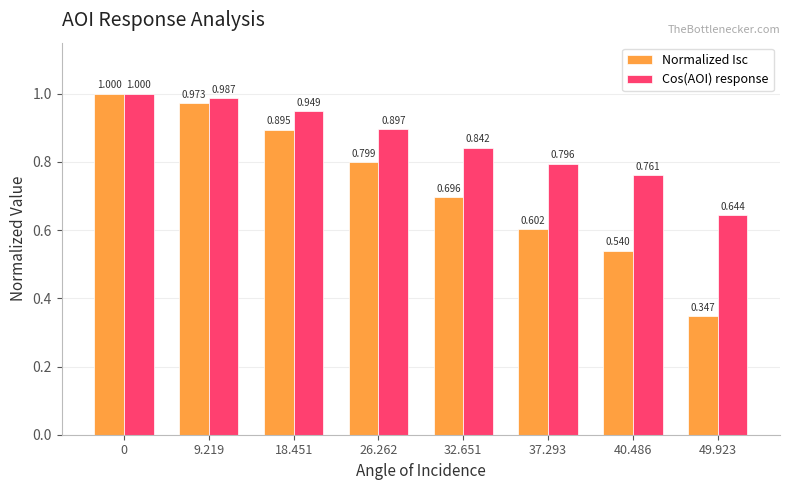

Rank the series at 49.923 from lowest to highest value.

Normalized Isc, Cos(AOI) response